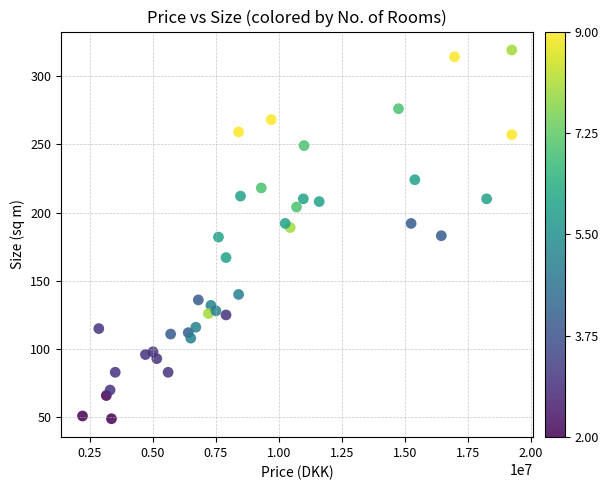

What is the range of Y values (max minus min)?

270